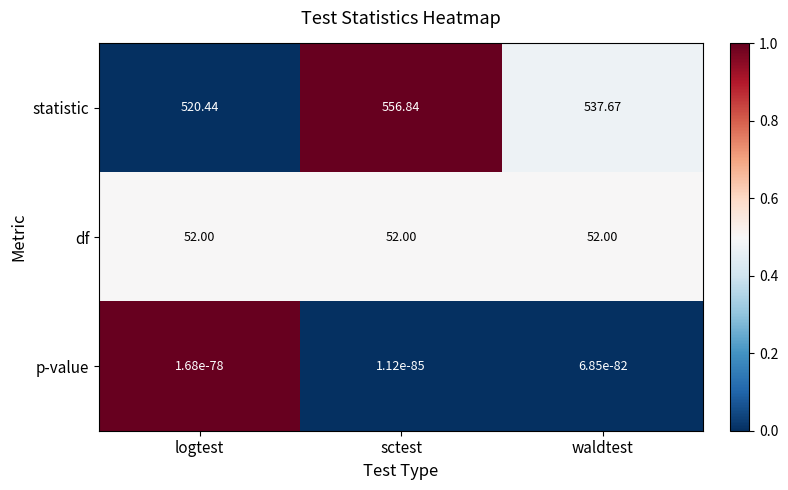

What is the total value across all series at logtest?

572.4